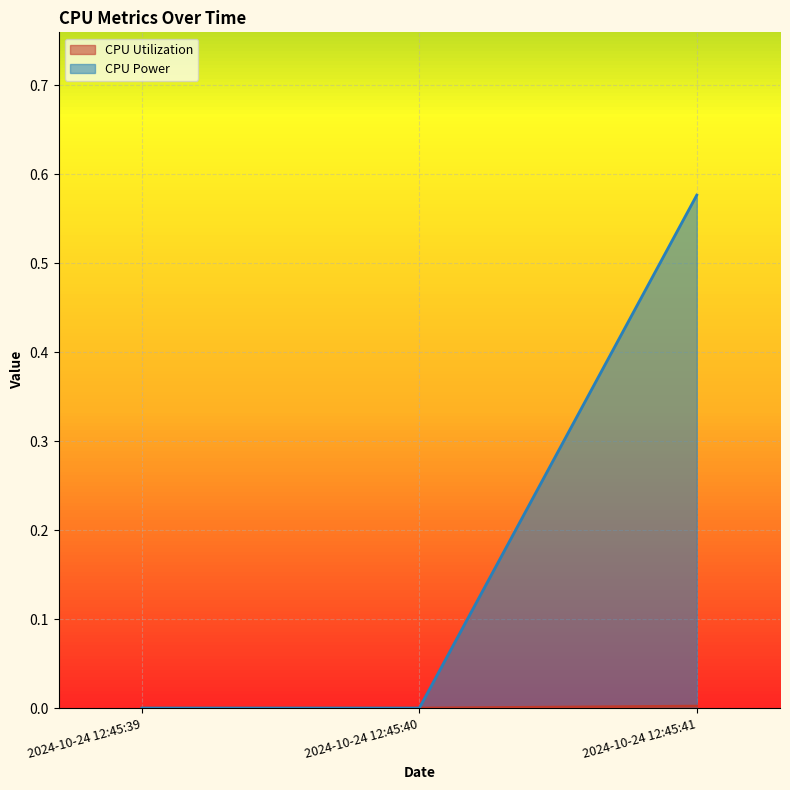

Is it true that CPU Power equals 0.0 at 2024-10-24 12:45:39?

True